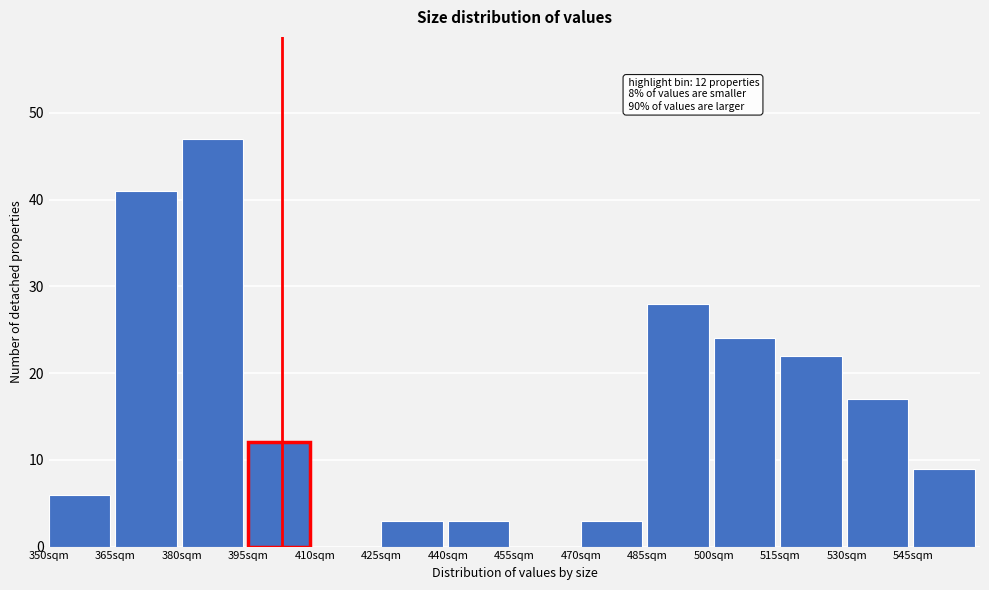

Over which range of the x-axis is the bar tallest?

380 to 395